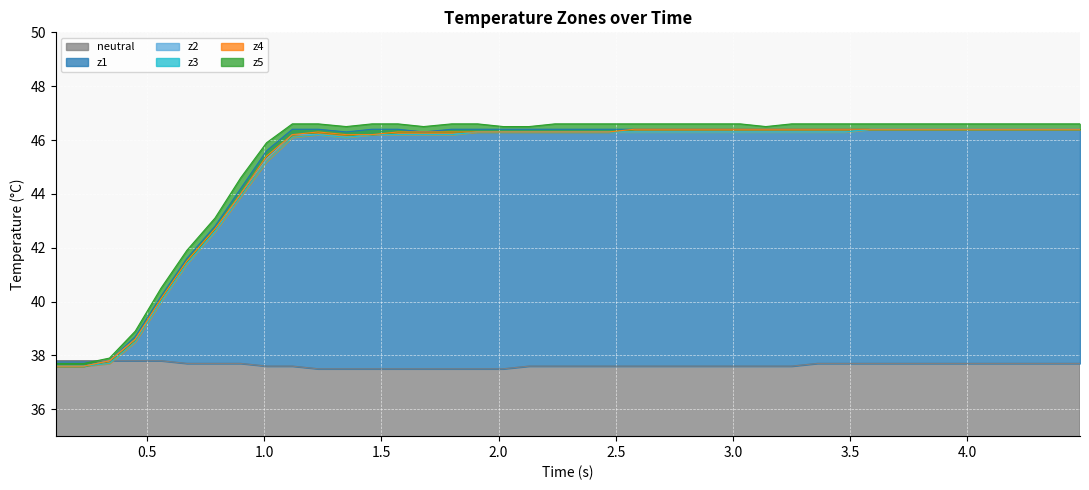

What is the lowest value of the neutral series?

37.5